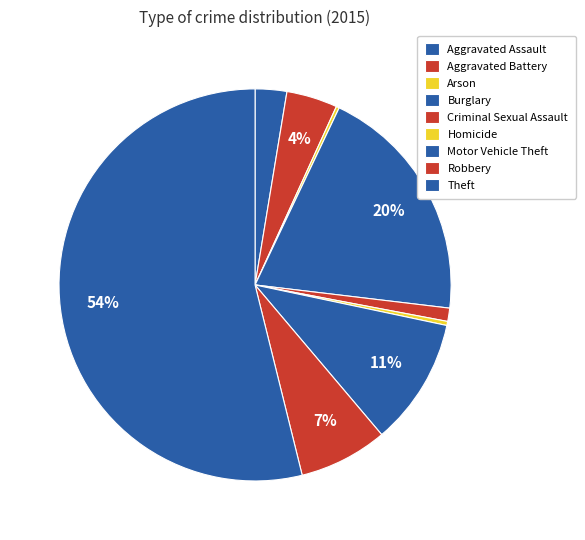

The Homicide slice represents 0% of the pie. True or false?

True